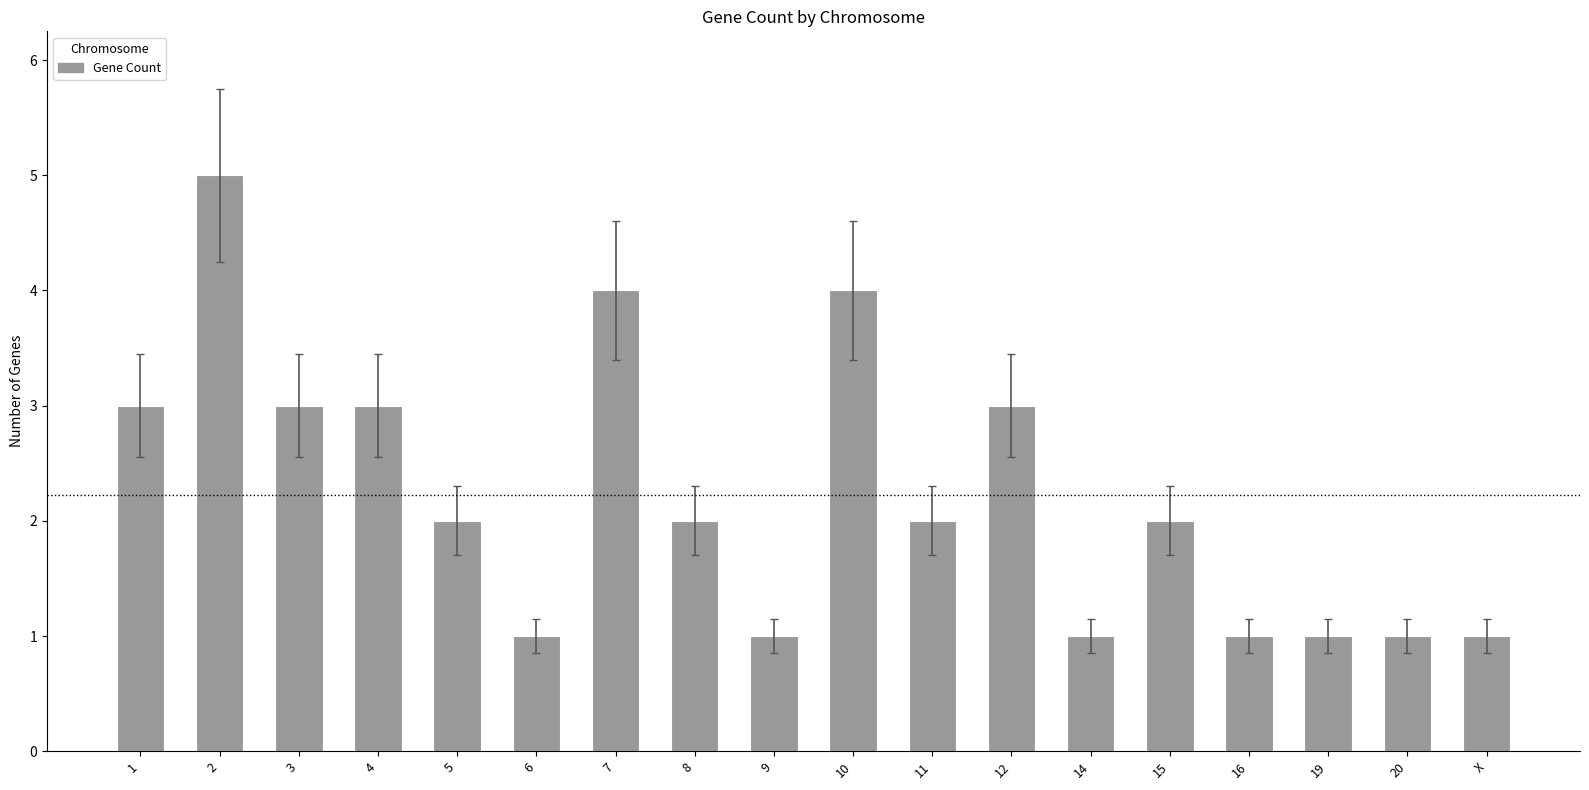

How many bars are there in total?

18